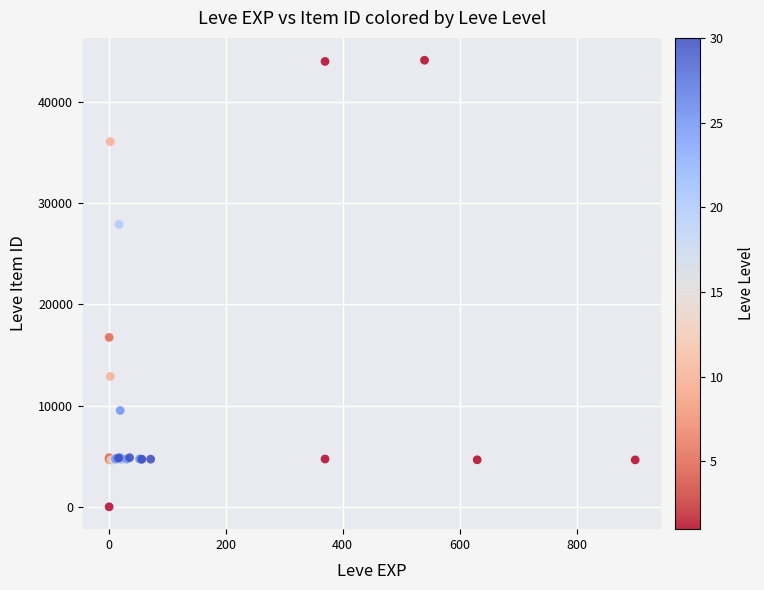

What Y value in the scatter plot is closest to 22050?

16734